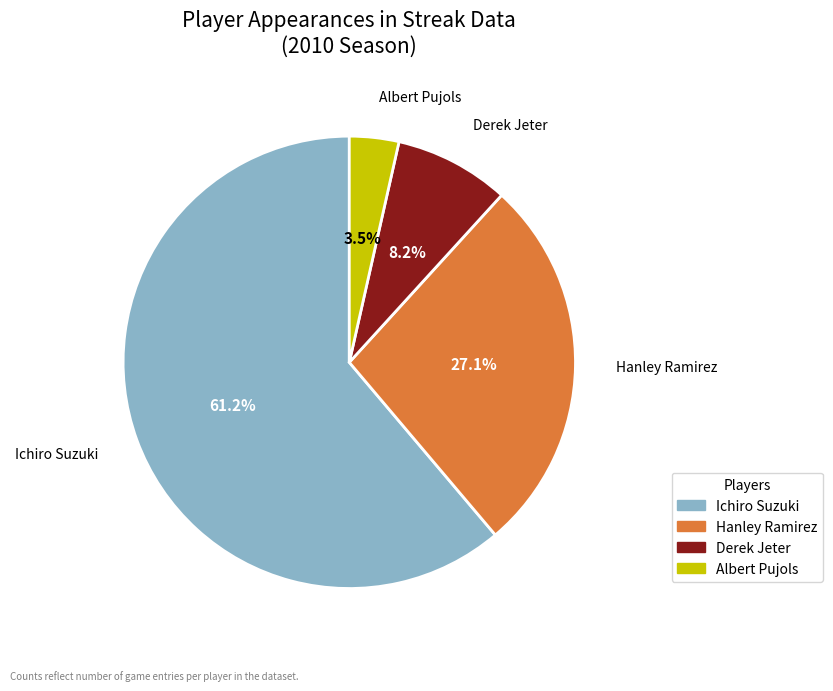

Is the sum of Ichiro Suzuki and Hanley Ramirez greater than half?

Yes